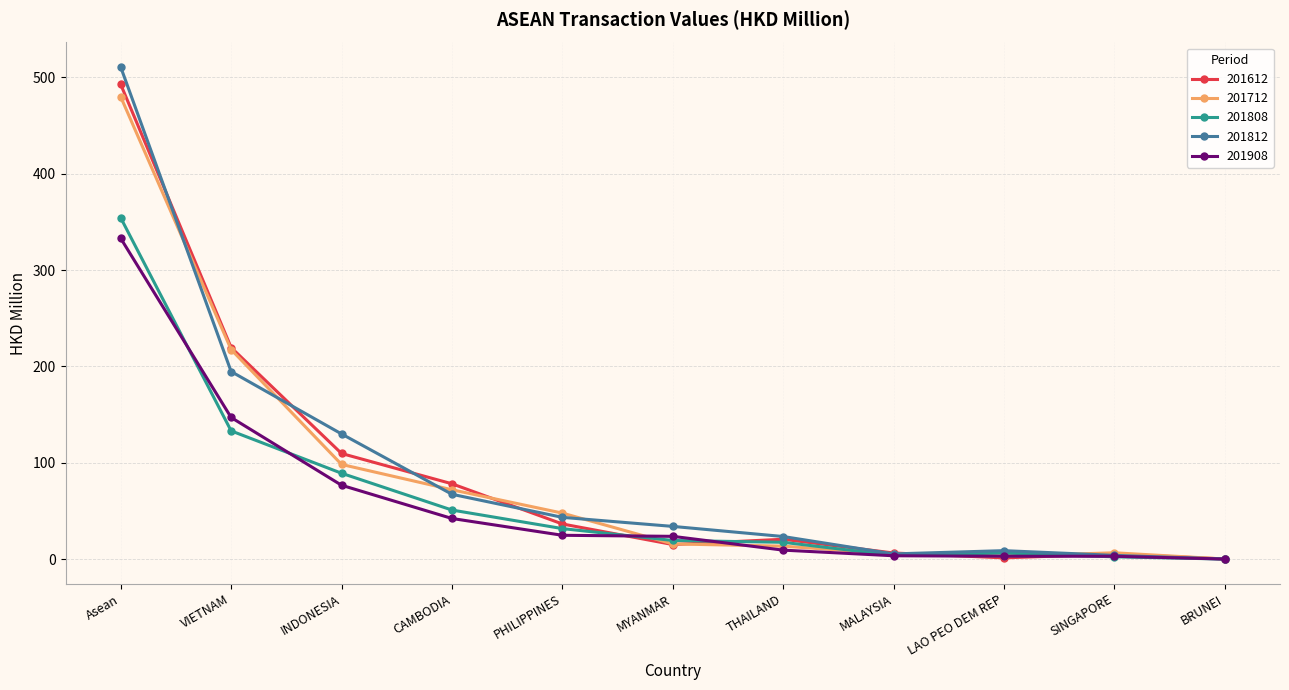

The value of 201808 at INDONESIA is 89.1. True or false?

True